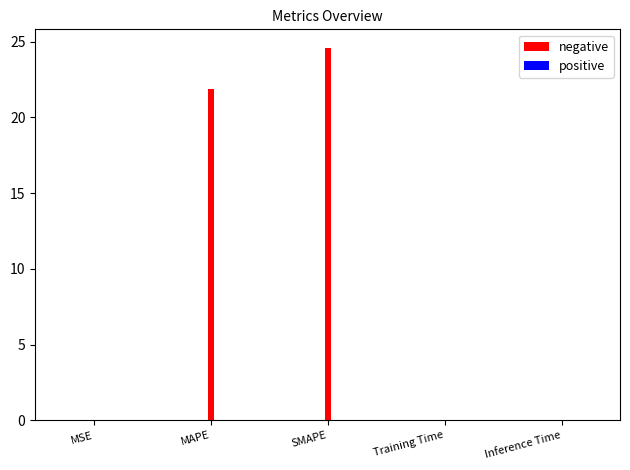

The value of positive at MSE is 0.0. True or false?

True